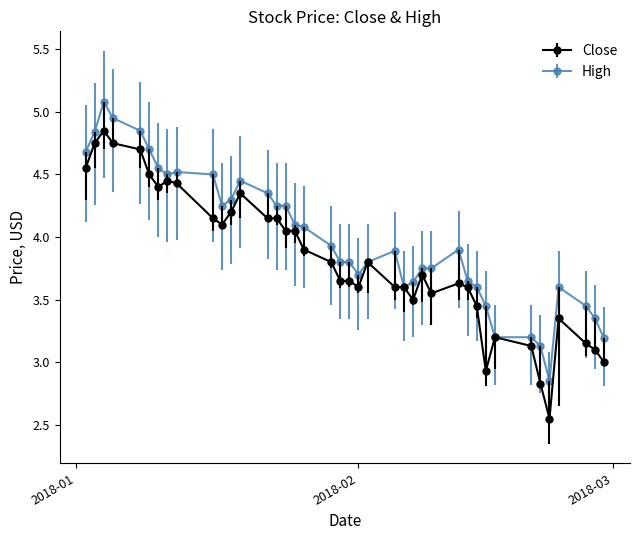

Which series has the largest range (max minus min)?

Close